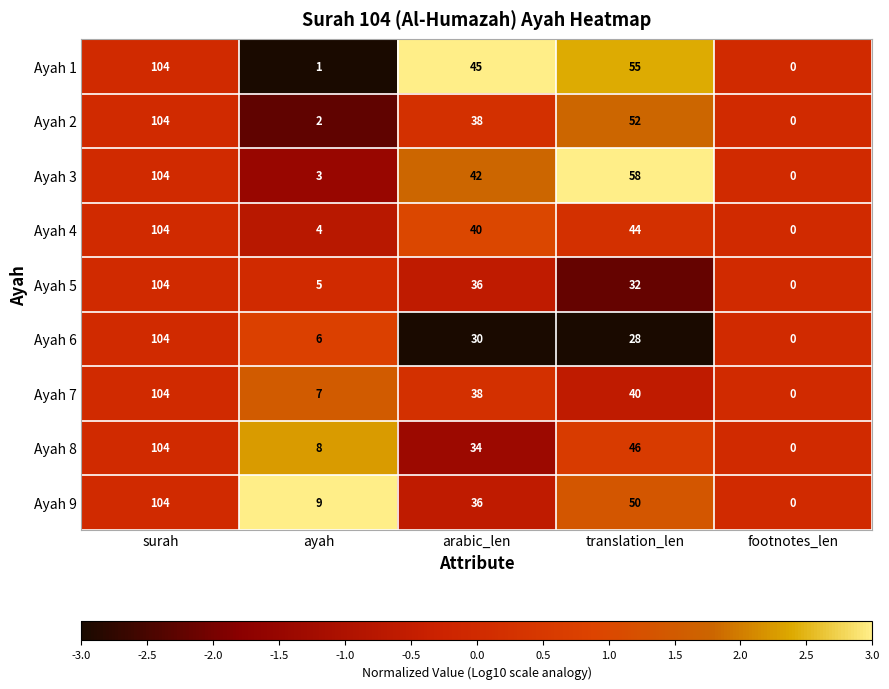

Between ayah and arabic_len, which series saw the biggest shift?

Ayah 1